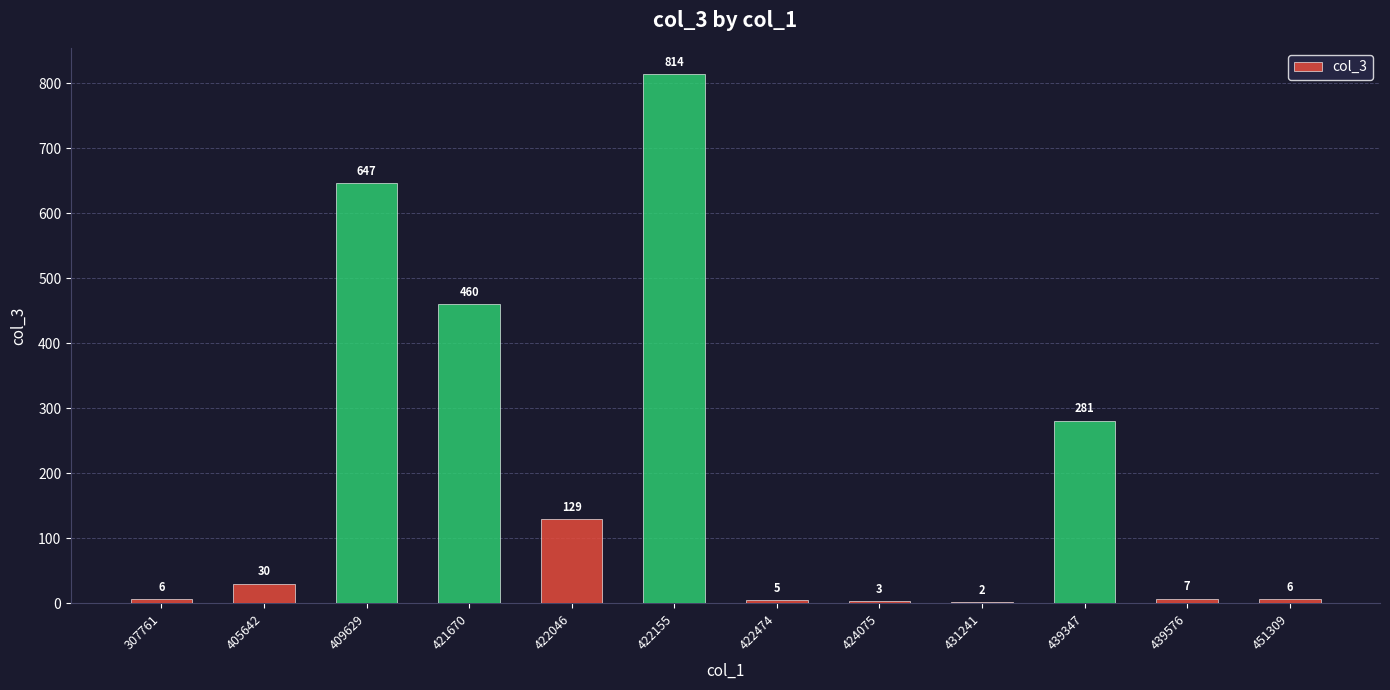

Does the chart contain stacked bars?

No